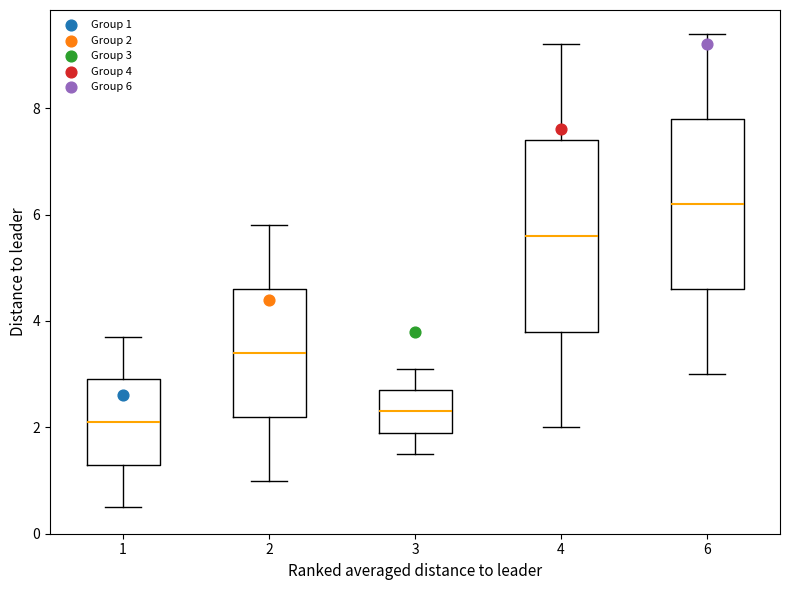

Which box is the tallest, from its lower edge to its upper edge?

4